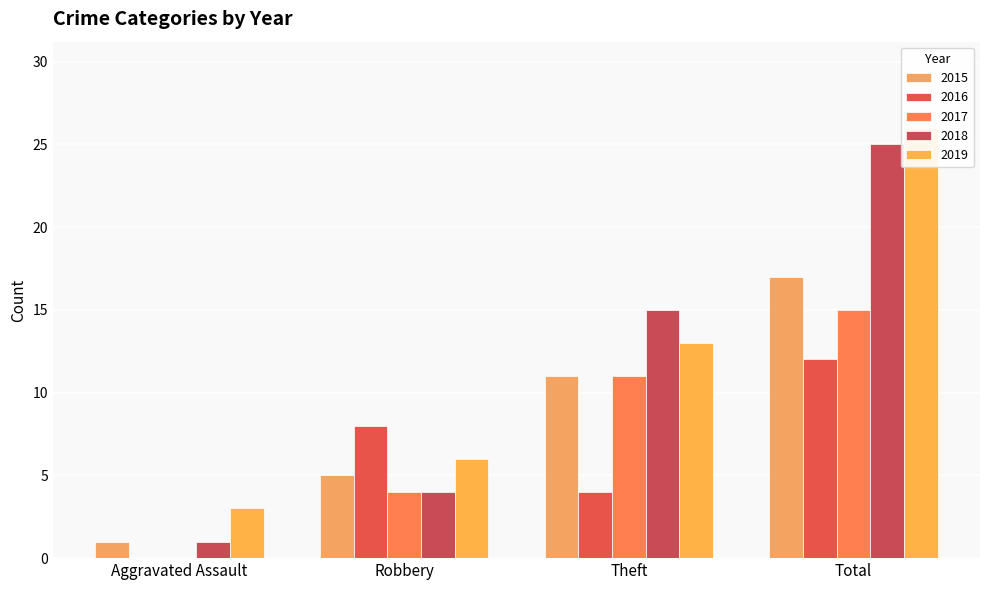

What is the value of the 2015 bar at the 4th from the left?

17